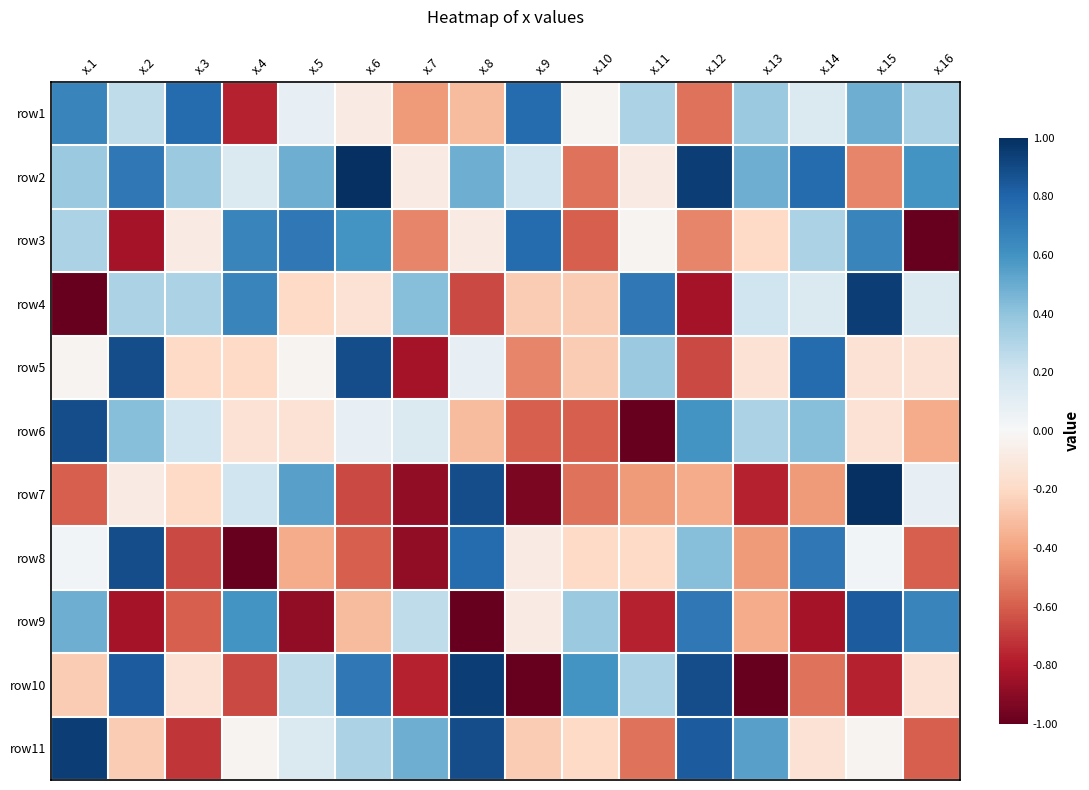

Reading left to right, list all the values displayed in this chart.

row1: x.1=0.7	x.2=0.3	x.3=0.8	x.4=-0.8	x.5=0.1	x.6=-0.1	x.7=-0.4	x.8=-0.3	x.9=0.8	x.10=-0.0	x.11=0.3	x.12=-0.5	x.13=0.4	x.14=0.1	x.15=0.5	x.16=0.3
row2: x.1=0.4	x.2=0.7	x.3=0.4	x.4=0.1	x.5=0.5	x.6=1.0	x.7=-0.1	x.8=0.5	x.9=0.2	x.10=-0.5	x.11=-0.1	x.12=0.9	x.13=0.5	x.14=0.8	x.15=-0.5	x.16=0.6
row3: x.1=0.3	x.2=-0.8	x.3=-0.1	x.4=0.7	x.5=0.7	x.6=0.6	x.7=-0.5	x.8=-0.1	x.9=0.8	x.10=-0.6	x.11=-0.0	x.12=-0.5	x.13=-0.2	x.14=0.3	x.15=0.7	x.16=-1.0
row4: x.1=-1.0	x.2=0.3	x.3=0.3	x.4=0.7	x.5=-0.2	x.6=-0.1	x.7=0.4	x.8=-0.7	x.9=-0.3	x.10=-0.3	x.11=0.7	x.12=-0.8	x.13=0.2	x.14=0.1	x.15=0.9	x.16=0.1
row5: x.1=-0.0	x.2=0.9	x.3=-0.2	x.4=-0.2	x.5=-0.0	x.6=0.9	x.7=-0.8	x.8=0.1	x.9=-0.5	x.10=-0.3	x.11=0.4	x.12=-0.7	x.13=-0.1	x.14=0.8	x.15=-0.1	x.16=-0.1
row6: x.1=0.9	x.2=0.4	x.3=0.2	x.4=-0.1	x.5=-0.1	x.6=0.1	x.7=0.1	x.8=-0.3	x.9=-0.6	x.10=-0.6	x.11=-1.0	x.12=0.6	x.13=0.3	x.14=0.4	x.15=-0.1	x.16=-0.4
row7: x.1=-0.6	x.2=-0.1	x.3=-0.2	x.4=0.2	x.5=0.5	x.6=-0.7	x.7=-0.9	x.8=0.9	x.9=-0.9	x.10=-0.5	x.11=-0.4	x.12=-0.4	x.13=-0.8	x.14=-0.4	x.15=1.0	x.16=0.1
row8: x.1=0.0	x.2=0.9	x.3=-0.7	x.4=-1.0	x.5=-0.4	x.6=-0.6	x.7=-0.9	x.8=0.8	x.9=-0.1	x.10=-0.2	x.11=-0.2	x.12=0.4	x.13=-0.4	x.14=0.7	x.15=0.0	x.16=-0.6
row9: x.1=0.5	x.2=-0.8	x.3=-0.6	x.4=0.6	x.5=-0.9	x.6=-0.3	x.7=0.3	x.8=-1.0	x.9=-0.1	x.10=0.4	x.11=-0.8	x.12=0.7	x.13=-0.4	x.14=-0.8	x.15=0.8	x.16=0.7
row10: x.1=-0.3	x.2=0.8	x.3=-0.1	x.4=-0.7	x.5=0.3	x.6=0.7	x.7=-0.8	x.8=0.9	x.9=-1.0	x.10=0.6	x.11=0.3	x.12=0.9	x.13=-1.0	x.14=-0.5	x.15=-0.8	x.16=-0.1
row11: x.1=0.9	x.2=-0.3	x.3=-0.7	x.4=-0.0	x.5=0.1	x.6=0.3	x.7=0.5	x.8=0.9	x.9=-0.3	x.10=-0.2	x.11=-0.5	x.12=0.8	x.13=0.5	x.14=-0.1	x.15=-0.0	x.16=-0.6